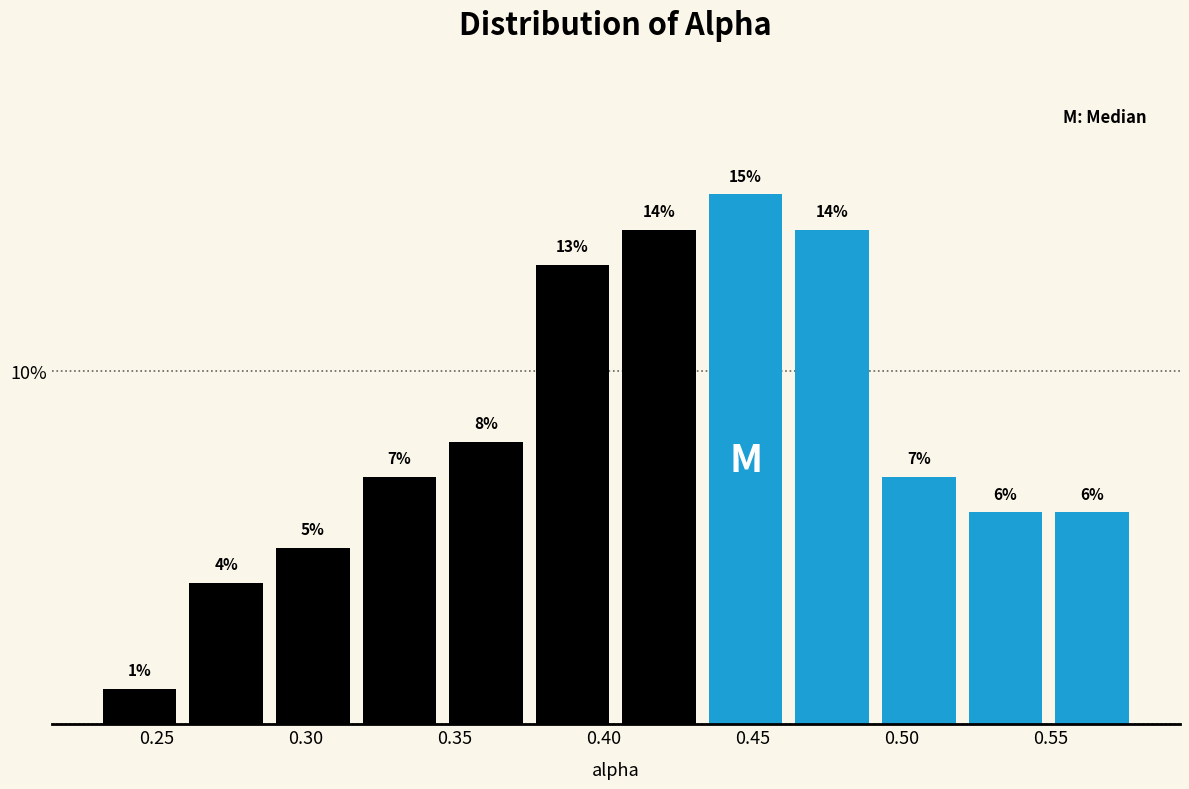

What is the height of the bar covering 0.230 to 0.260 on the x-axis? The bar edges are not printed on the chart, so give them approximately, as read against the axis.

1